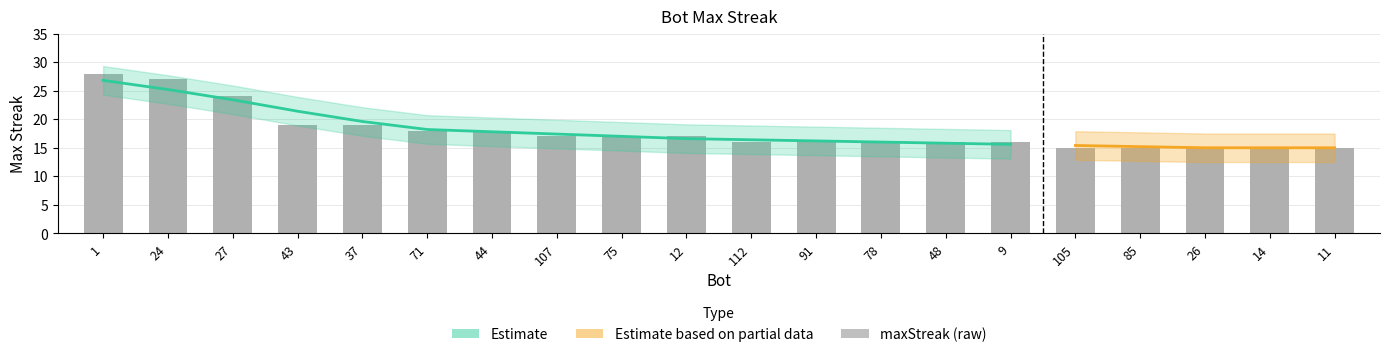

True or false: the data shows 44 at 1.

False